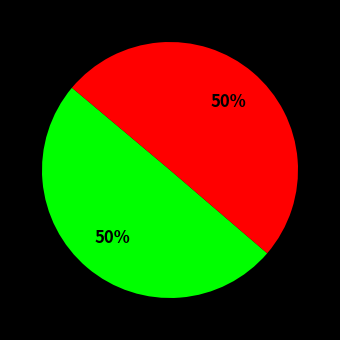

To the nearest percent, what is the average slice percentage?

50%